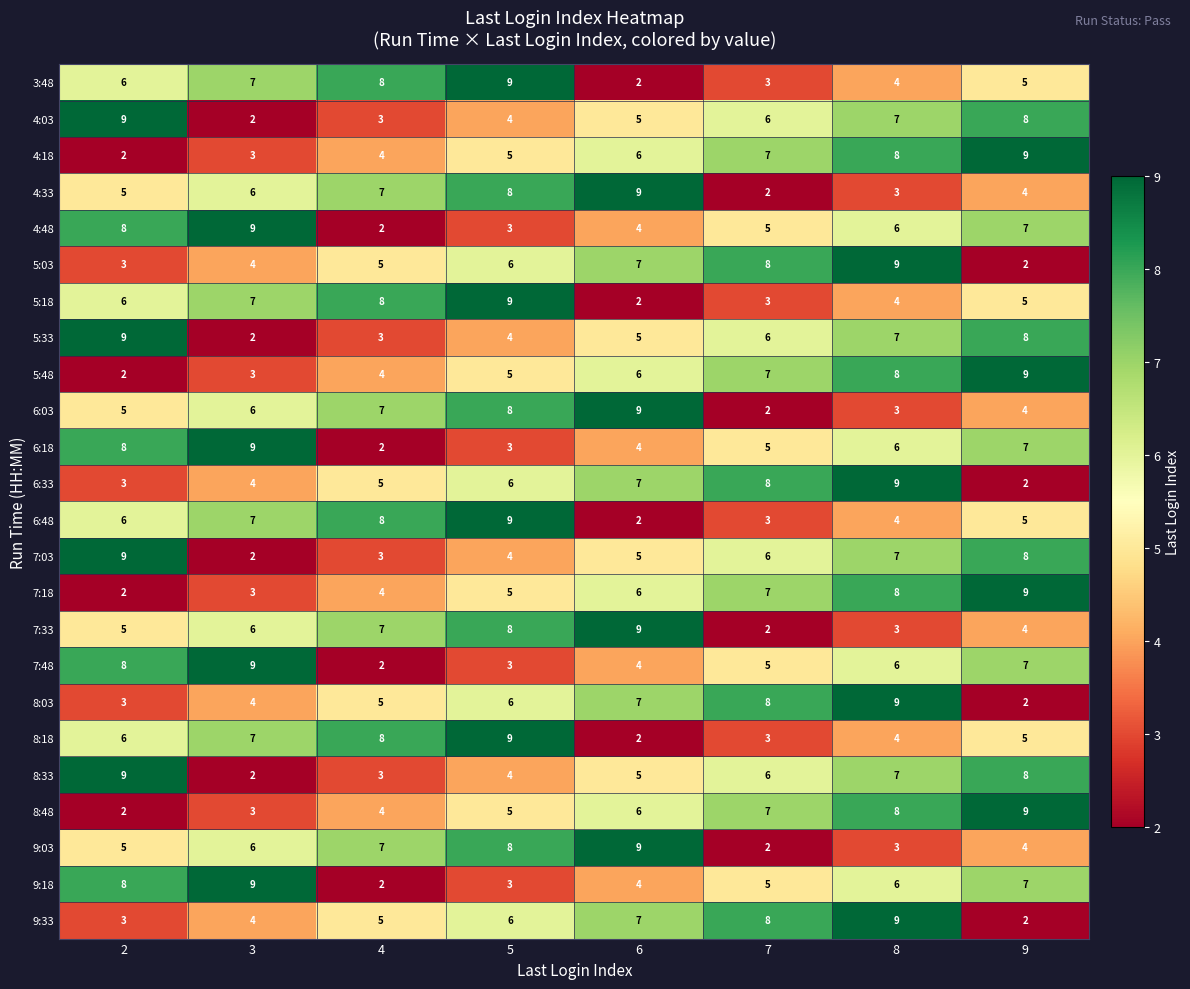

The 3:48 series shows 6 at 2. True or false?

True